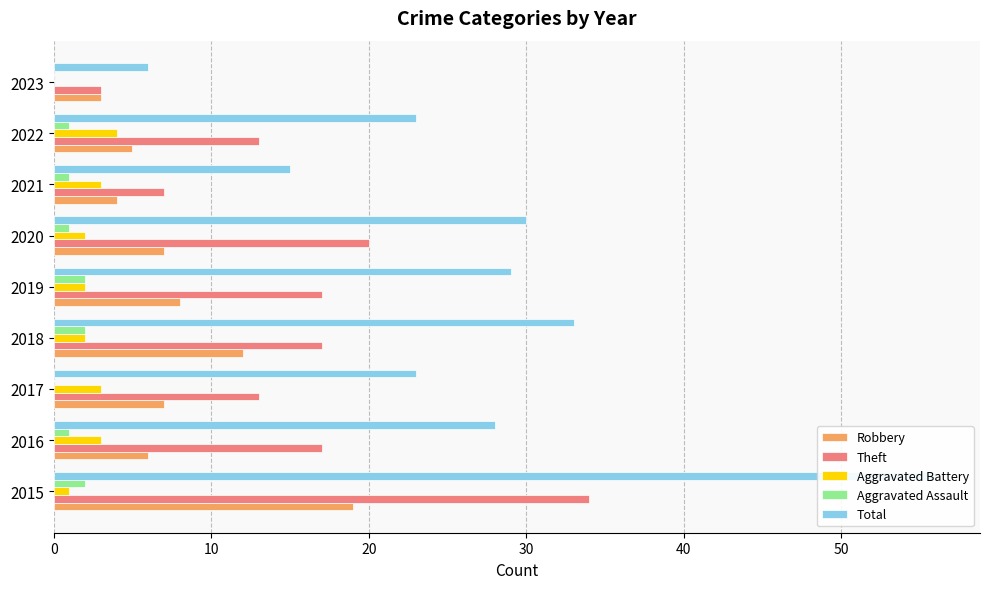

How many data points in Theft are above 17?

2